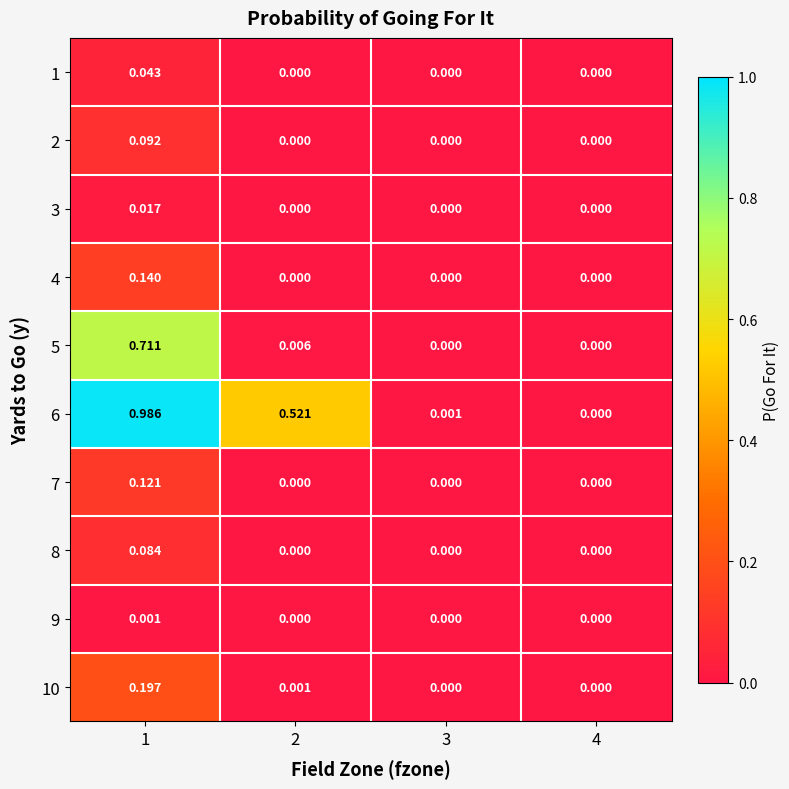

Is the value of 9 at 2 greater than the value of 1 at 1?

No